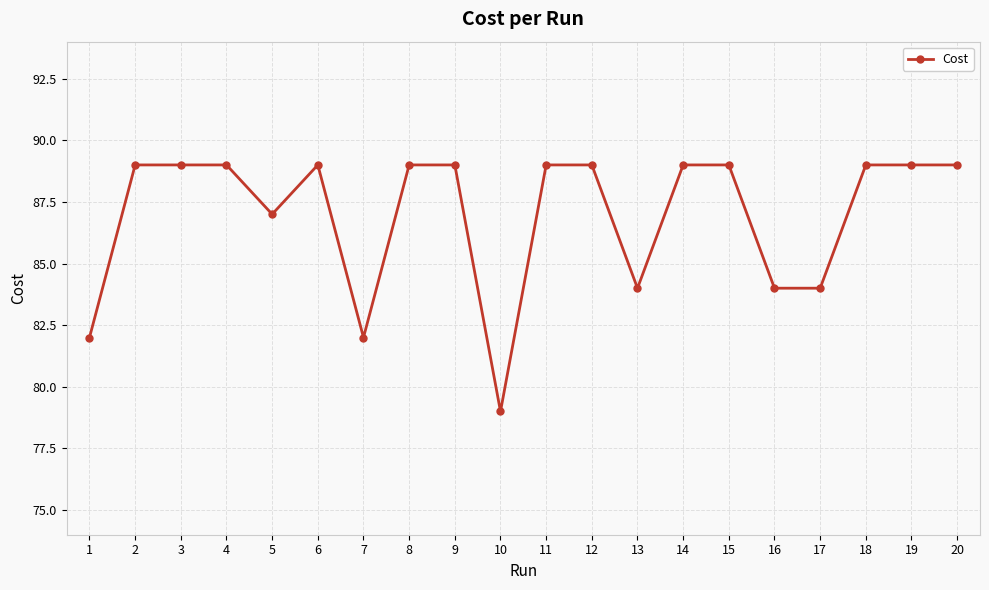

What is the average value?

87.0